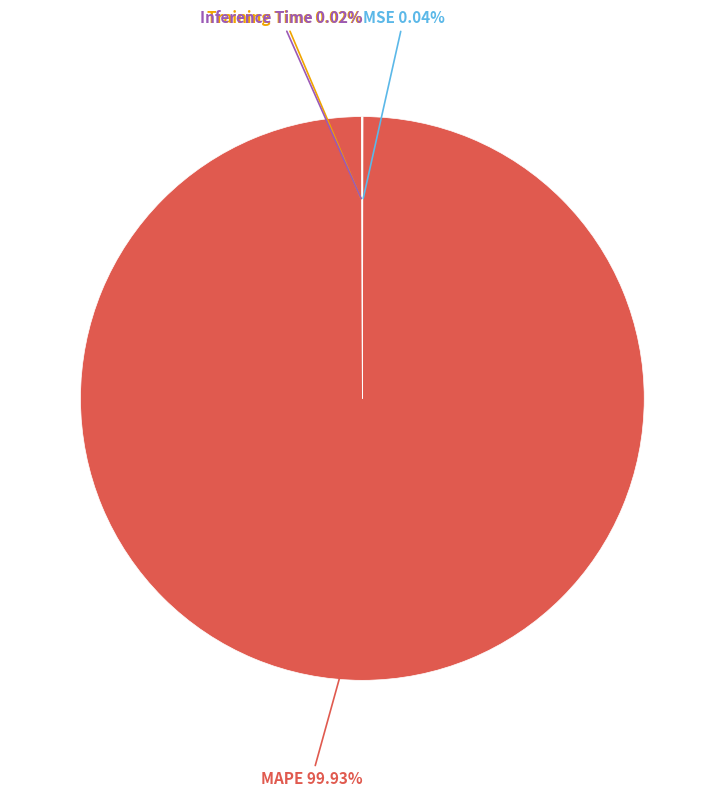

To the nearest percent, what is the difference between the largest and smallest slice percentages?

100%